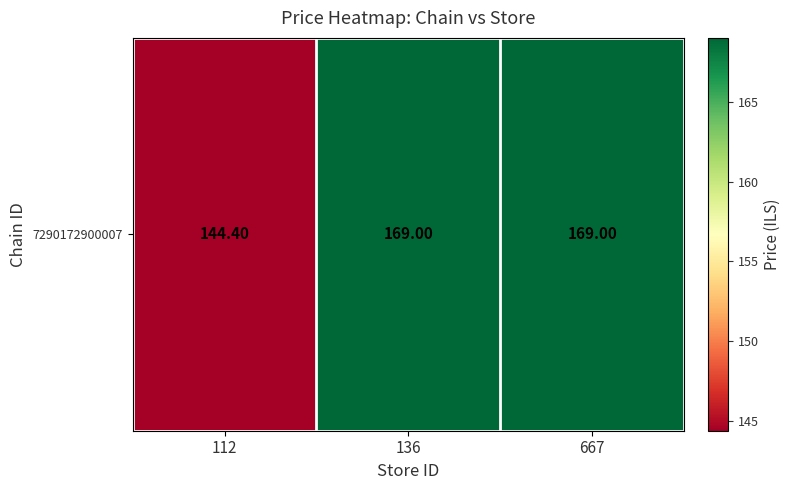

Which has a higher value, 667 or 112?

667